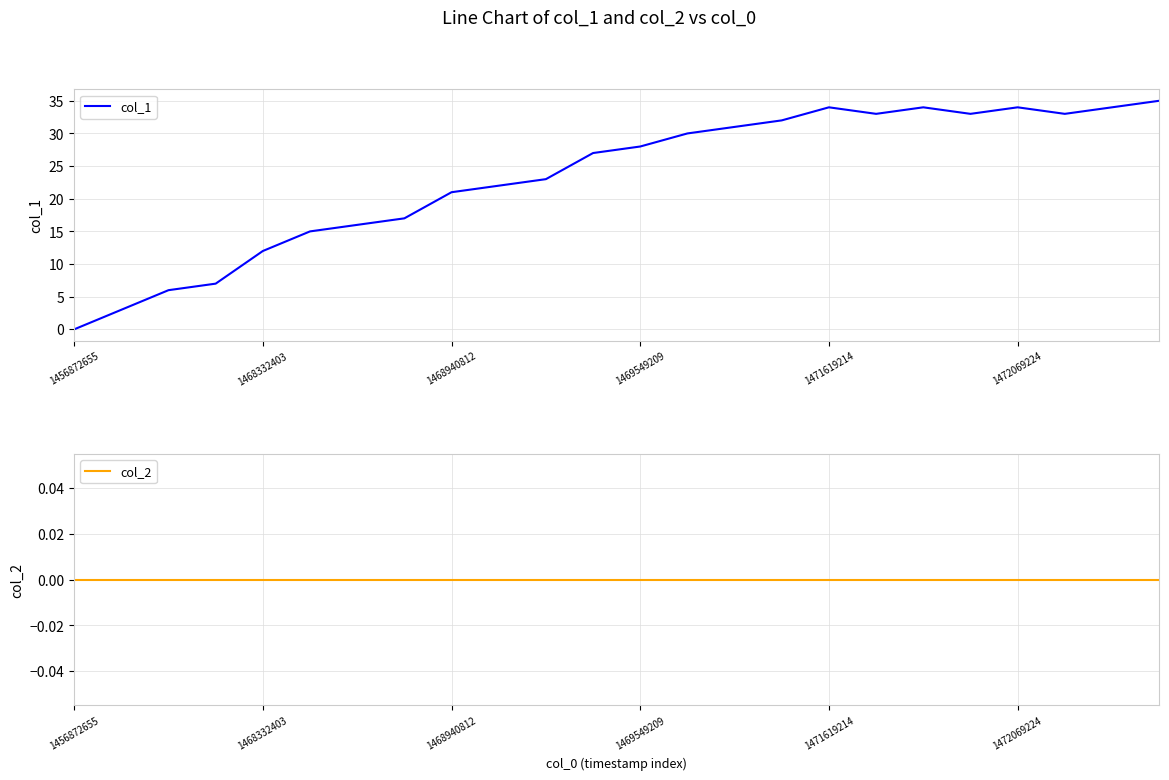

True or false: col_1 and col_2 cross at least once.

False